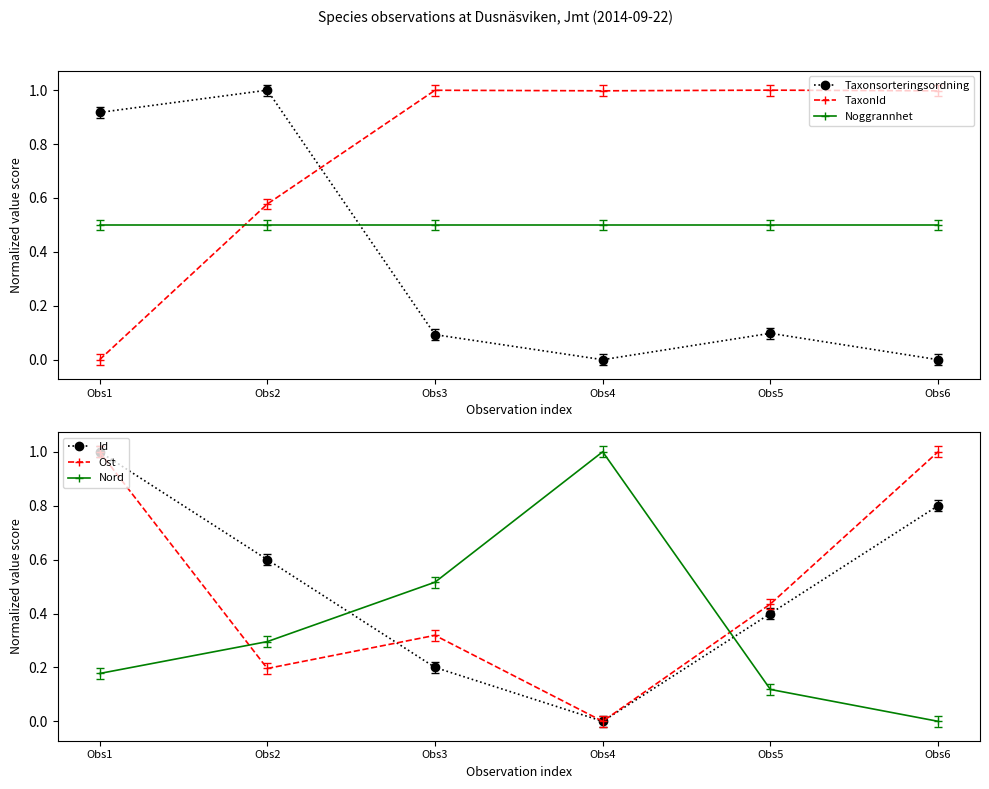

Is it true that Taxonsorteringsordning equals 1.3 at Obs2?

False